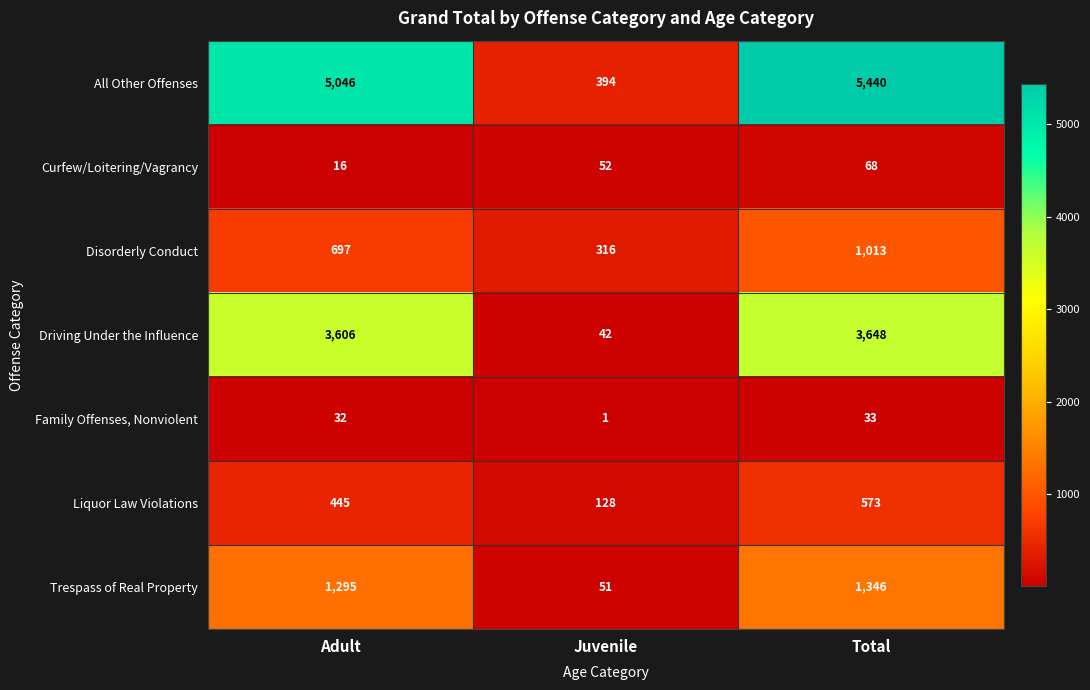

Which series has the widest spread of values?

All Other Offenses